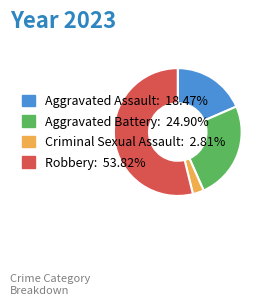

Rank the categories by value from highest to lowest.

Robbery, Aggravated Battery, Aggravated Assault, Criminal Sexual Assault